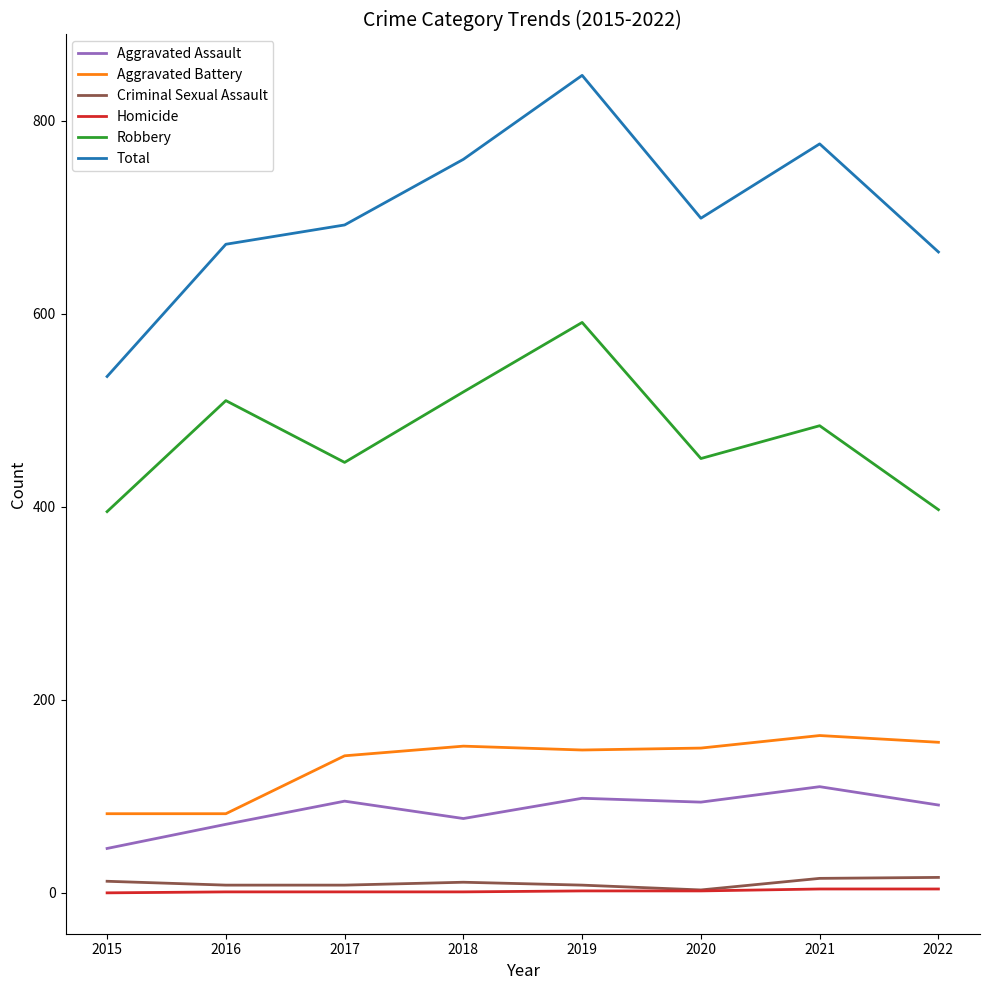

What is the lowest value of the Robbery series?

395